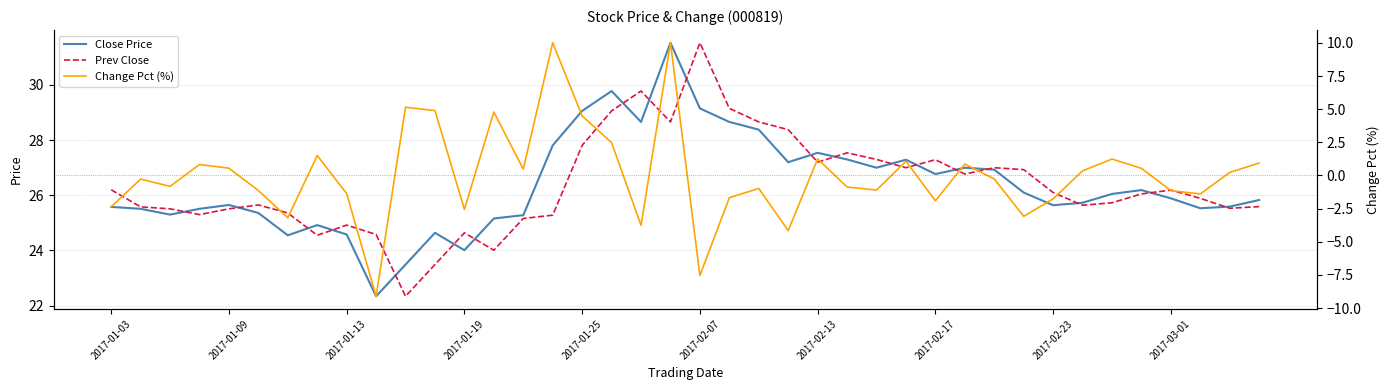

Which series changed the most between 2017-01-25 and 39?

Change Pct (%)